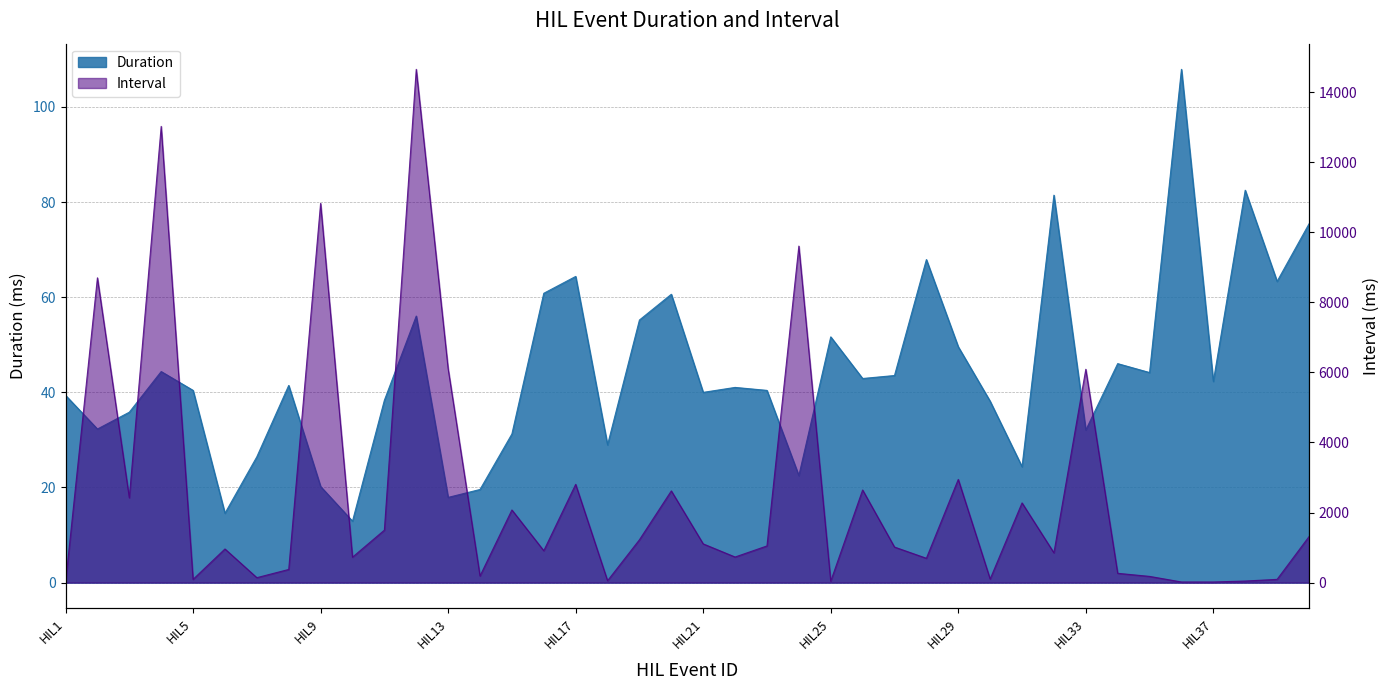

Which series has the largest range (max minus min)?

Interval